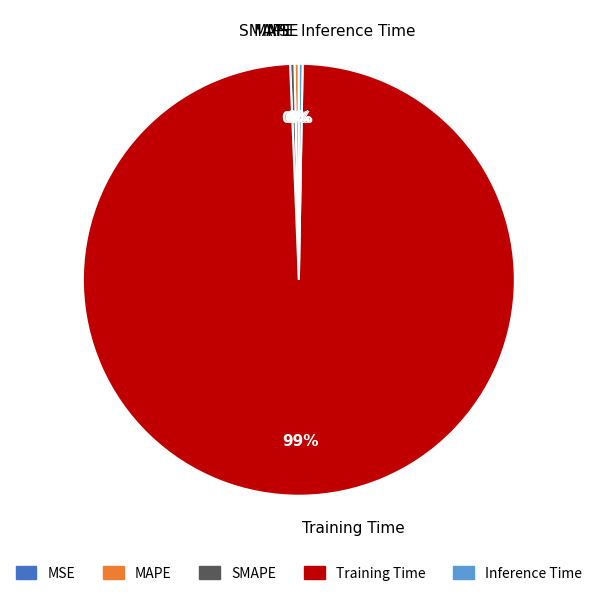

Do Inference Time and SMAPE together represent more than half of the pie?

No